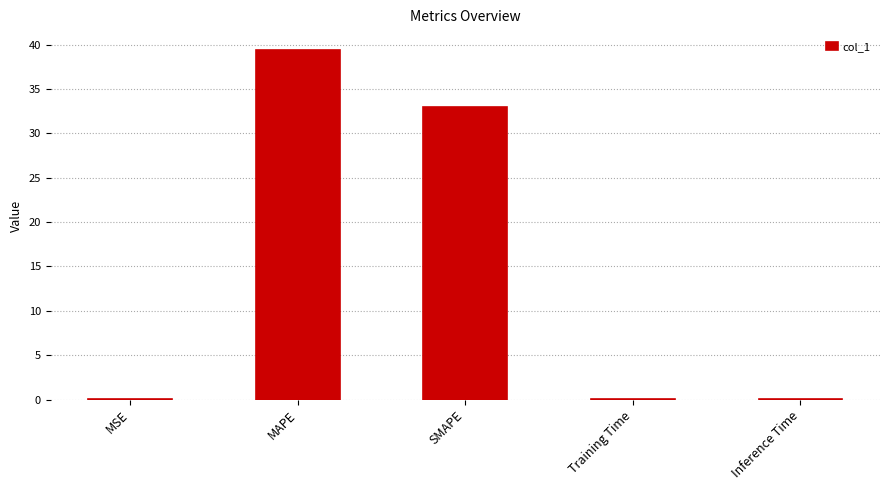

What is the sum of the values at SMAPE and Training Time?

33.0